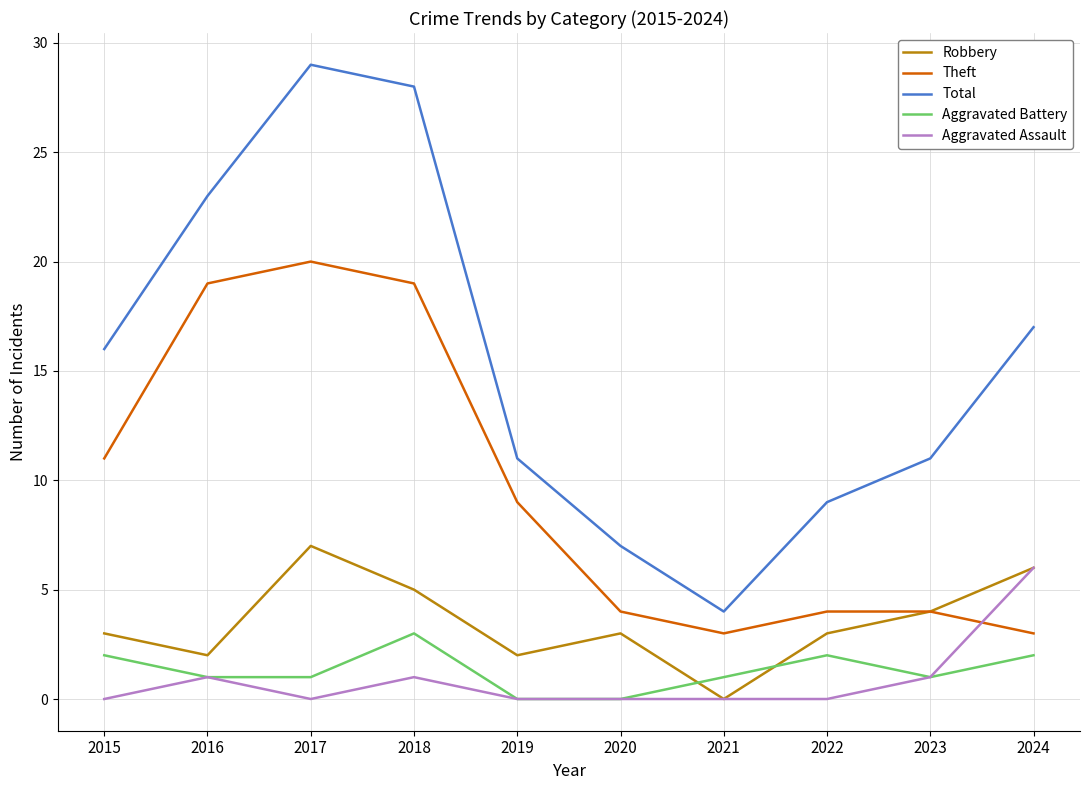

What is the approximate value of Robbery at 2024?

6